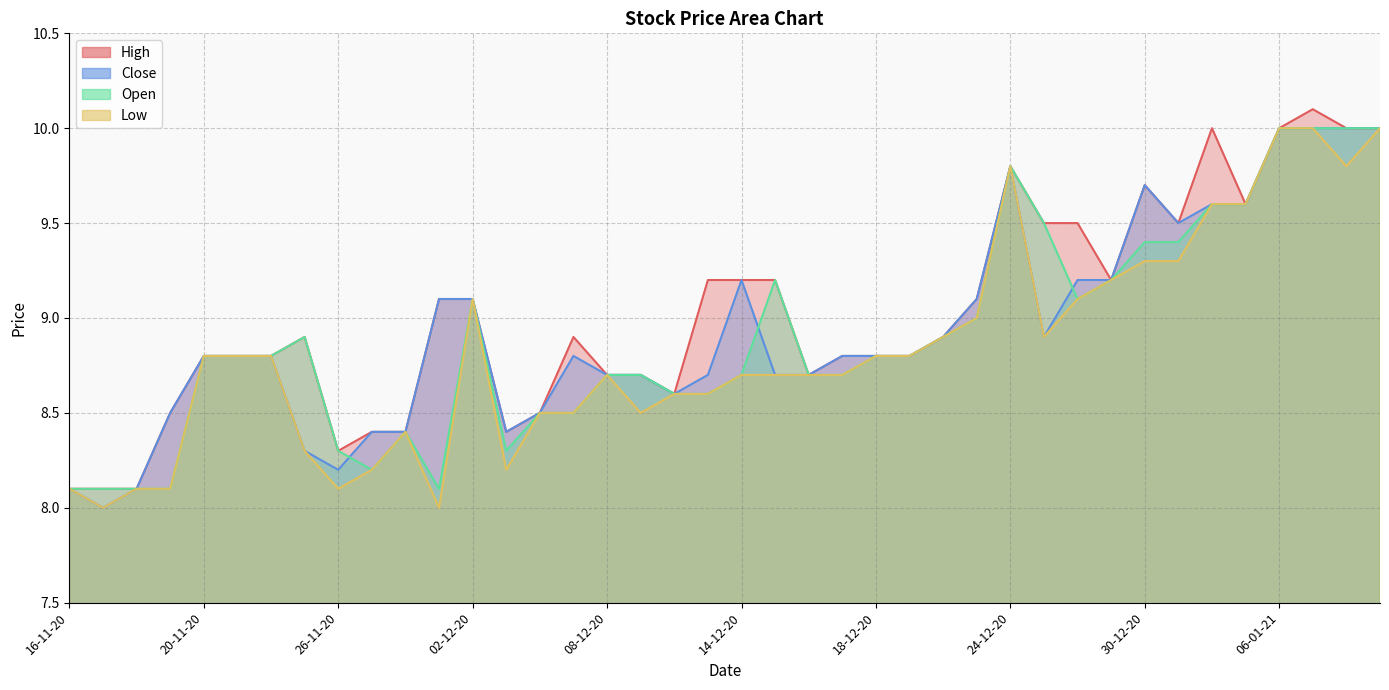

What is the difference between the Low values at 16-11-20 and 23-12-20?

0.9